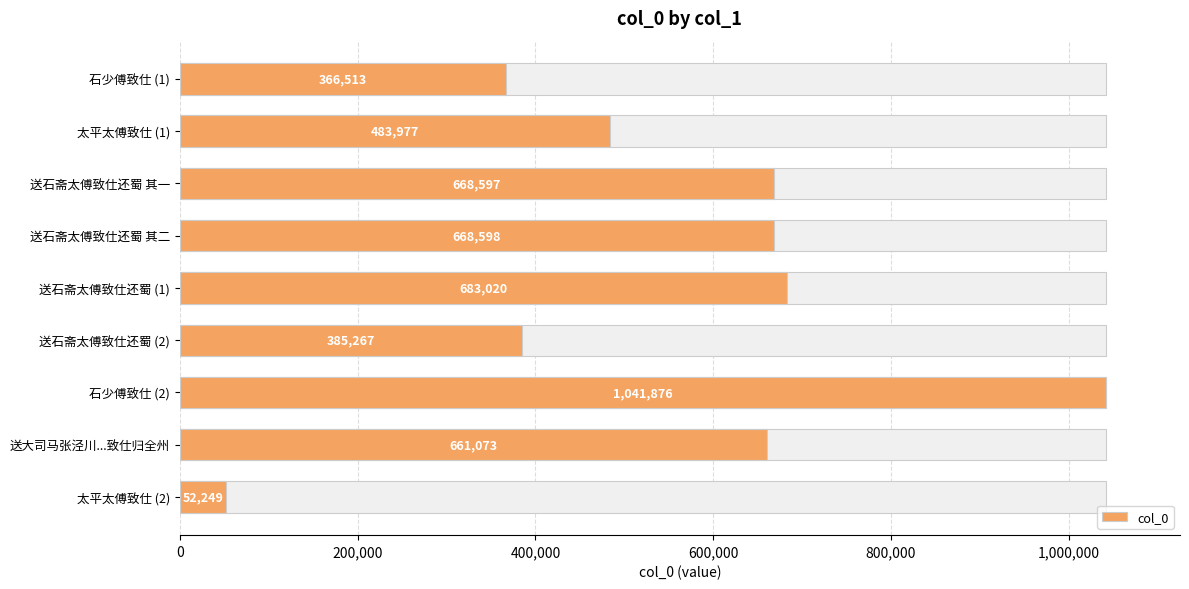

Is it true that the value at 太平太傅致仕 (2) is 91430?

False